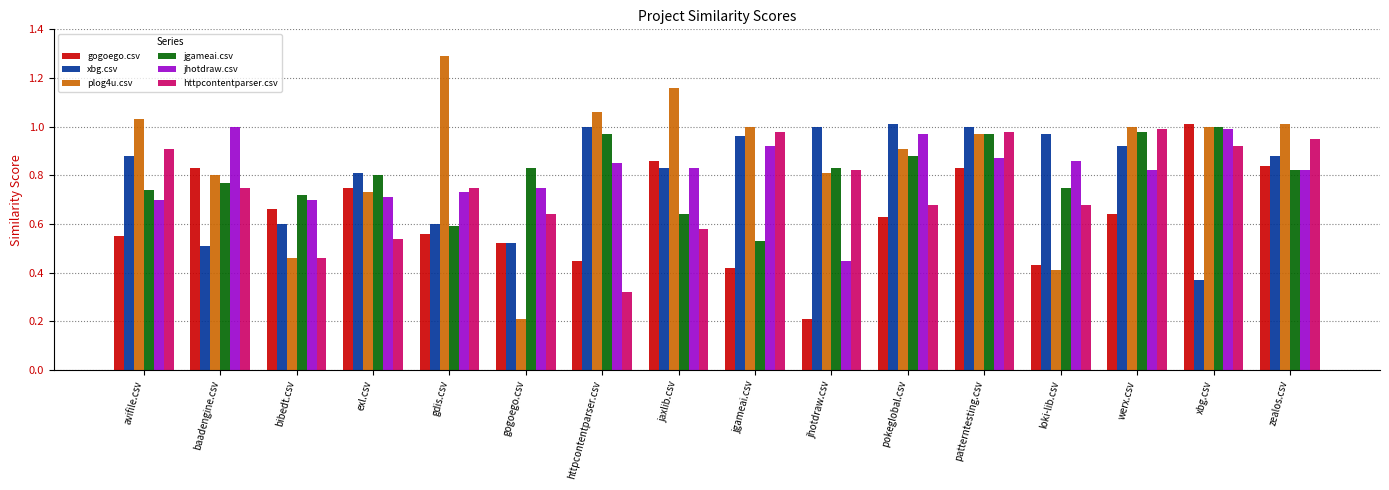

What is the label of the 15th bar from the left?

xbg.csv